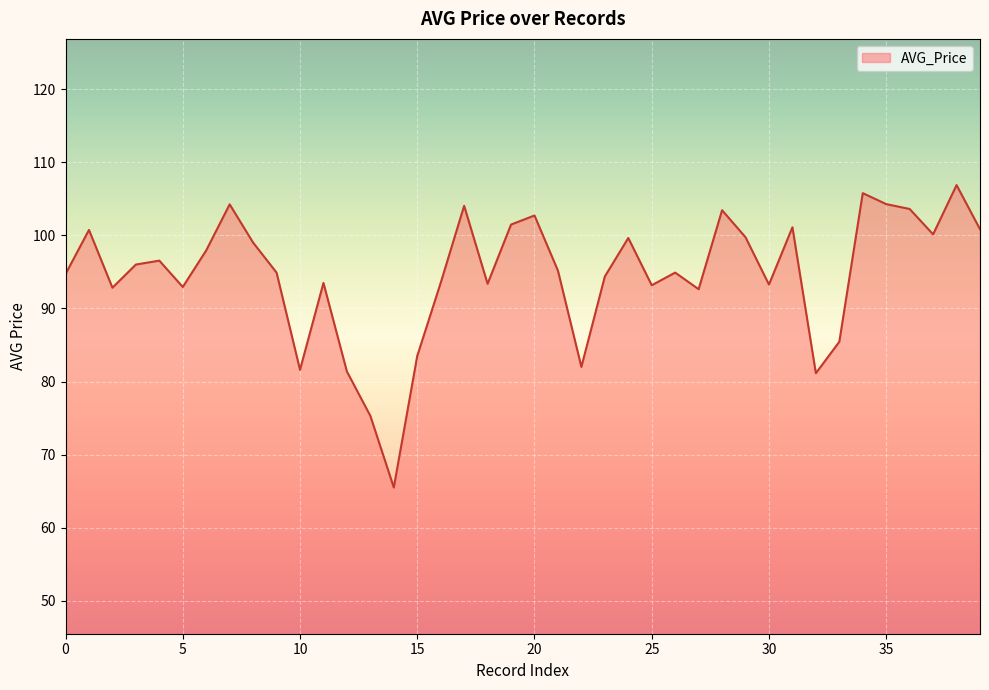

What is the minimum value shown in the chart?

65.5